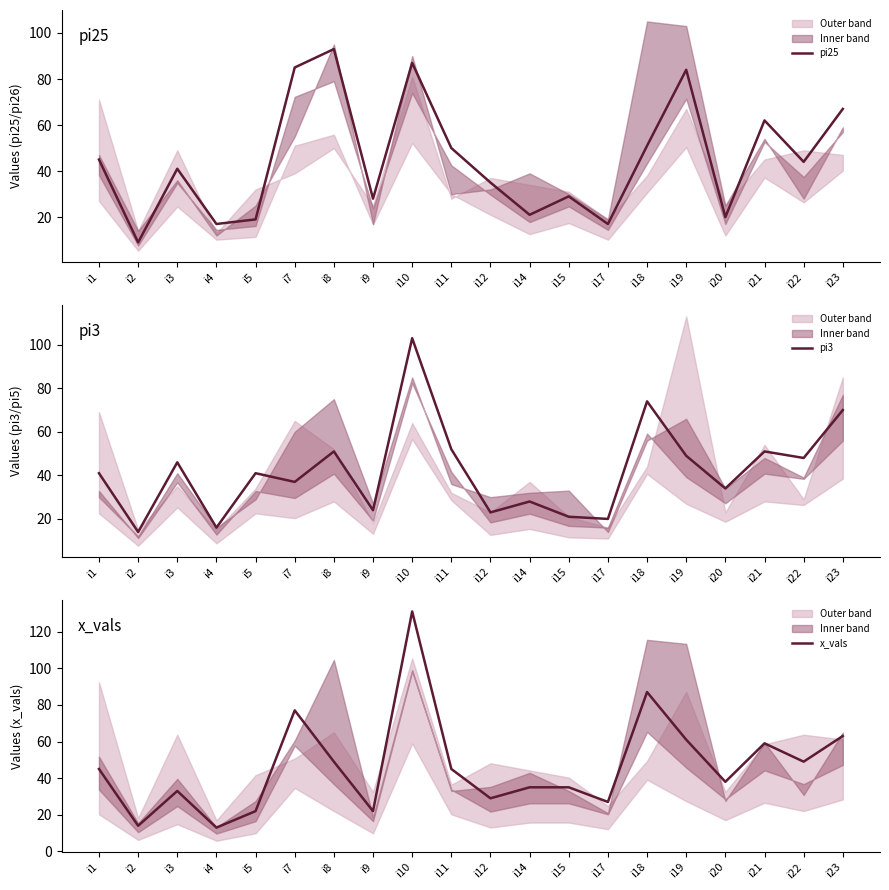

Rank the categories by x_vals value from lowest to highest.

i4, i2, i5, i9, i17, i12, i3, i14, i15, i20, i1, i11, i8, i22, i21, i19, i23, i7, i18, i10